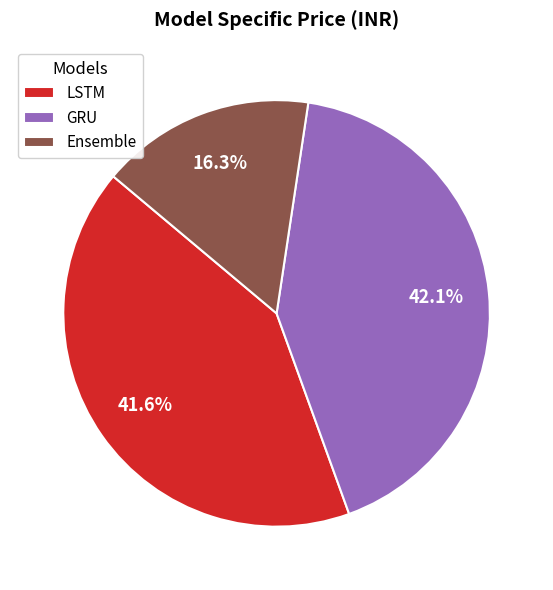

True or false: Ensemble accounts for 16% of the total.

True